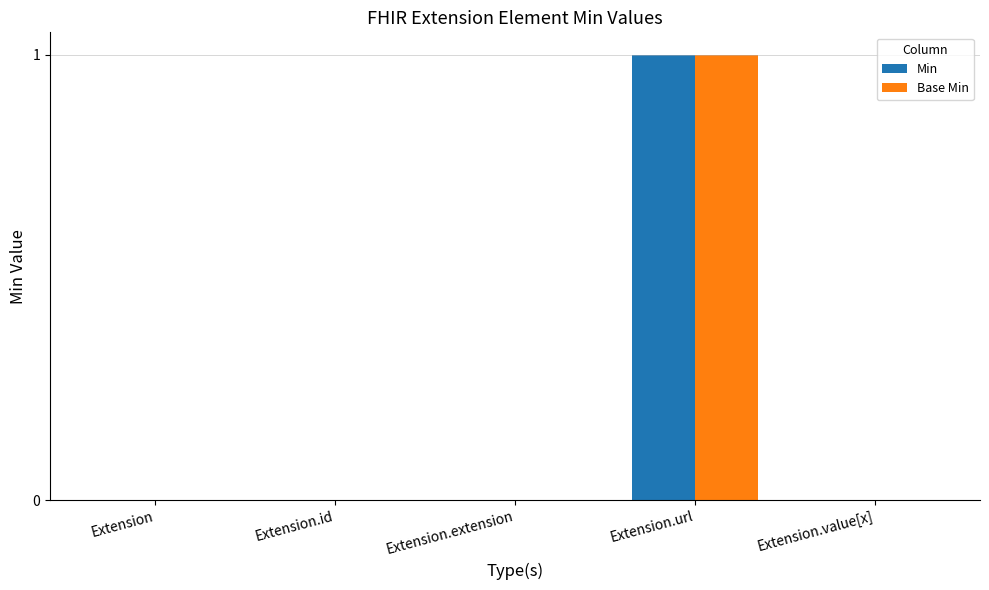

Reading right to left, extract all data points from this chart.

Min: 0	1	0	0	0
Base Min: 0	1	0	0	0